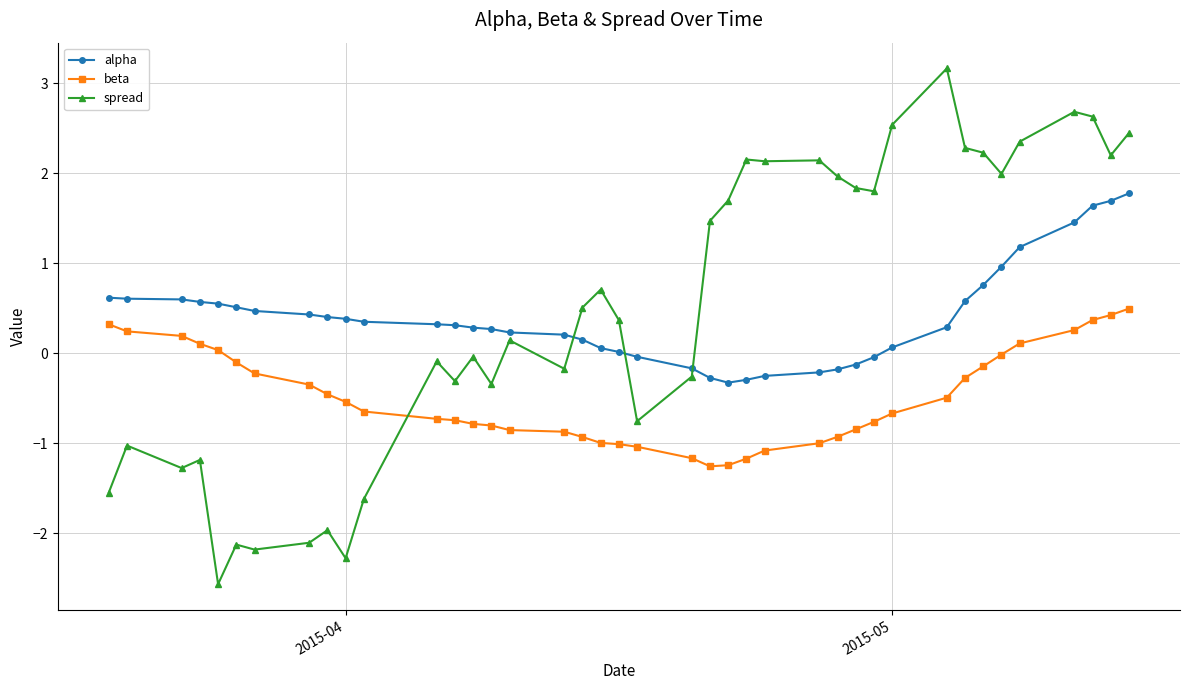

True or false: beta and spread cross at least once.

True